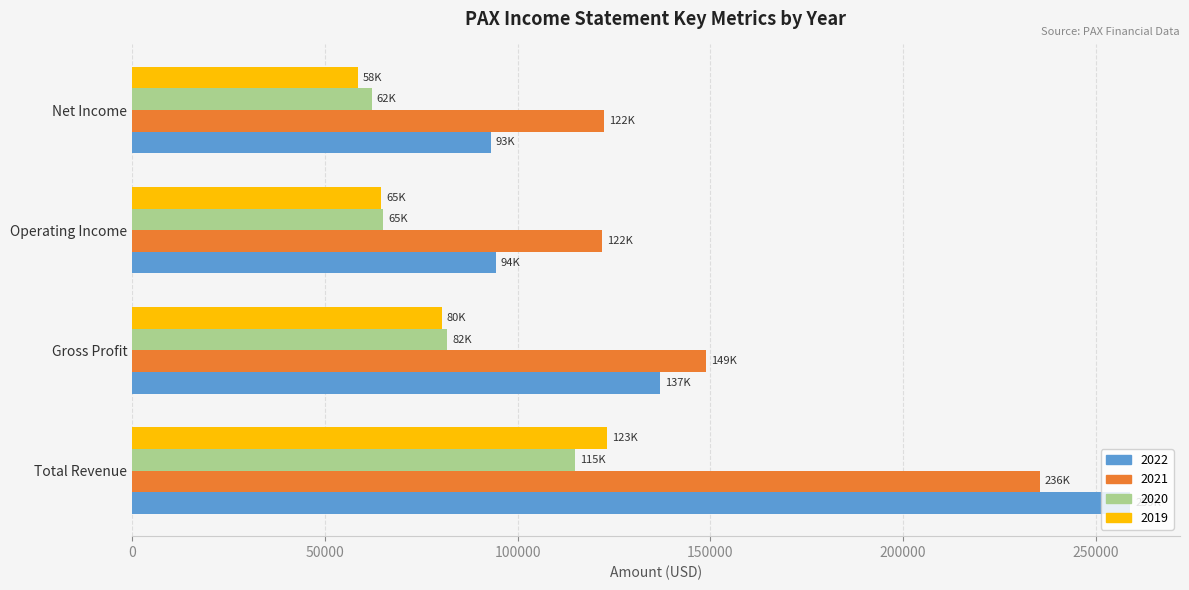

The 2021 series shows 235500 at Total Revenue. True or false?

True